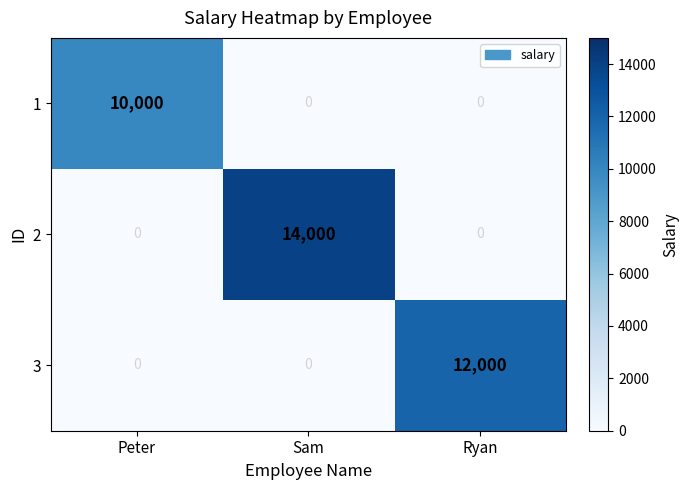

Reading left to right, what are all the values shown in this chart?

1: Peter=10000	Sam=0	Ryan=0
2: Peter=0	Sam=14000	Ryan=0
3: Peter=0	Sam=0	Ryan=12000